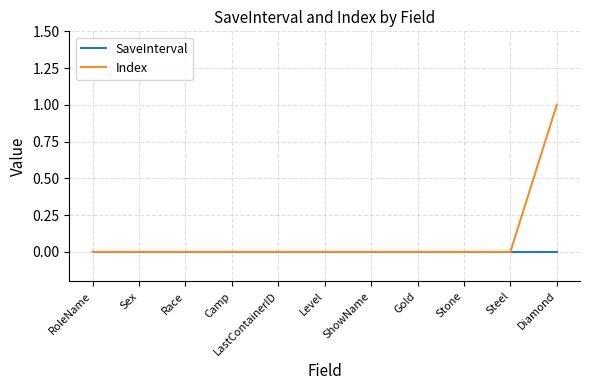

Which series has the largest range (max minus min)?

Index